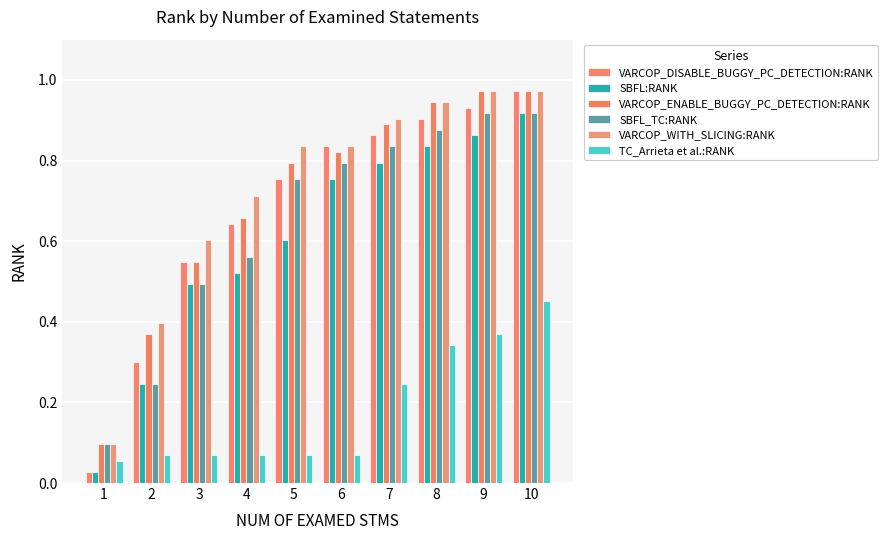

How many series are shown in this chart?

6